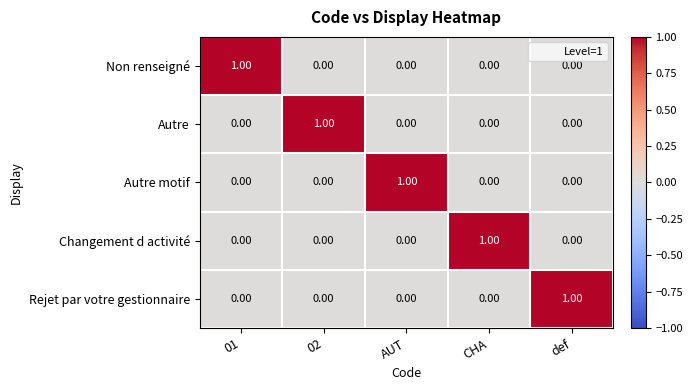

Is the value of Non renseigné at 02 greater than the value of Autre motif at AUT?

No